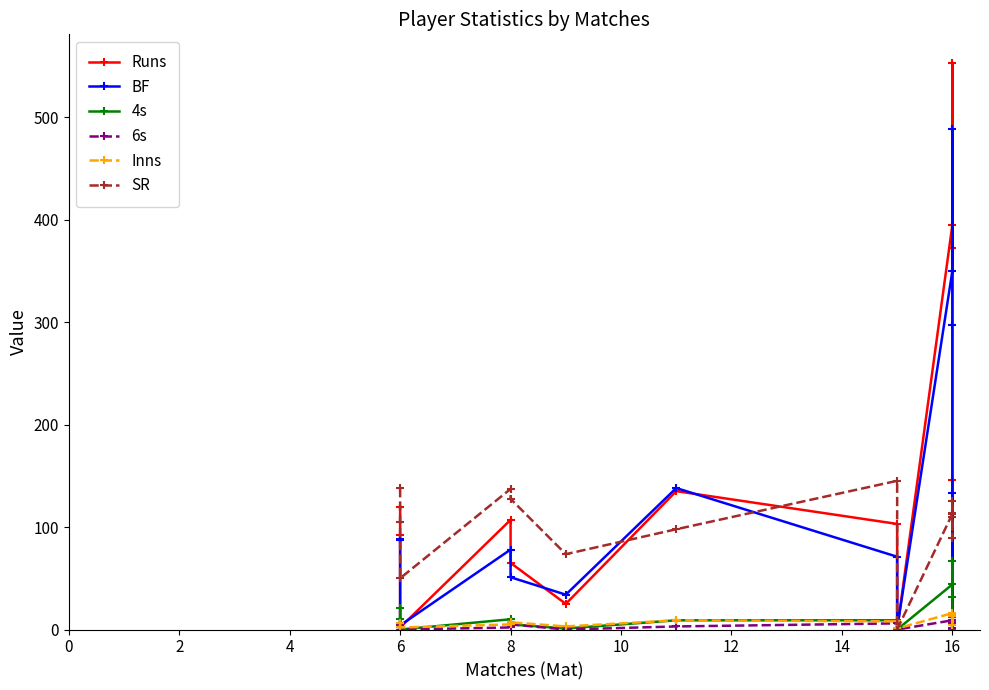

Reading left to right, list all the values displayed in this chart.

Runs: 120.0	92.0	2.0	107.0	65.0	25.0	135.0	103.0	0.0	395.0	553.0	372.0	8.0	146.0
BF: 87.0	88.0	4.0	78.0	51.0	34.0	138.0	71.0	1.0	350.0	488.0	297.0	9.0	133.0
4s: 21.0	10.0	0.0	10.0	5.0	1.0	9.0	9.0	0.0	44.0	67.0	32.0	0.0	12.0
6s: 2.0	4.0	0.0	2.0	5.0	0.0	3.0	6.0	0.0	9.0	5.0	13.0	1.0	6.0
Inns: 6.0	6.0	2.0	5.0	7.0	3.0	9.0	8.0	1.0	16.0	16.0	14.0	4.0	13.0
SR: 137.9	104.5	50.0	137.2	127.5	73.5	97.8	145.1	0.0	112.8	113.3	125.2	88.9	109.8